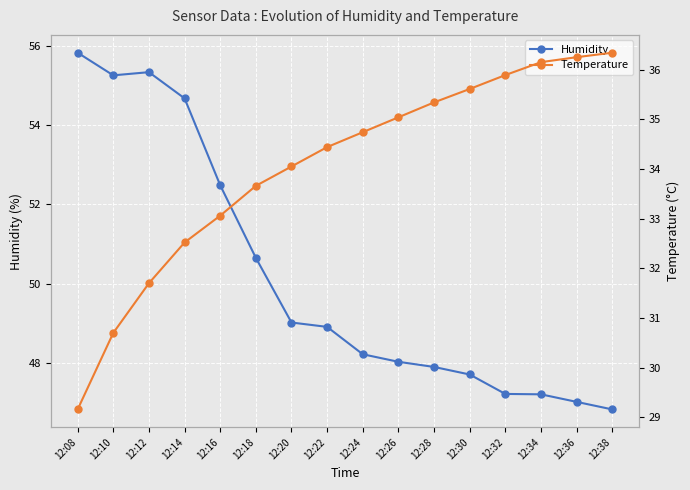

What is the minimum value for Humidity?

46.8